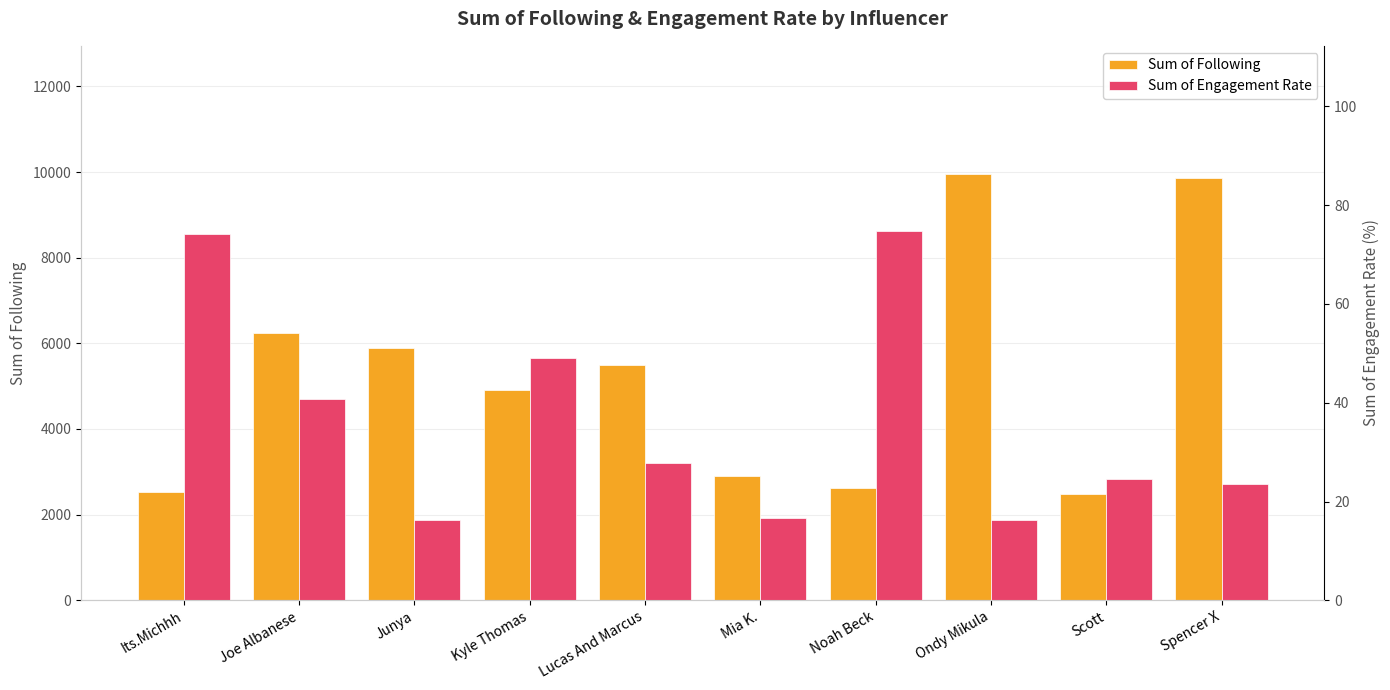

What is the value of the Sum of Following bar at the 5th from the left?

5491.0